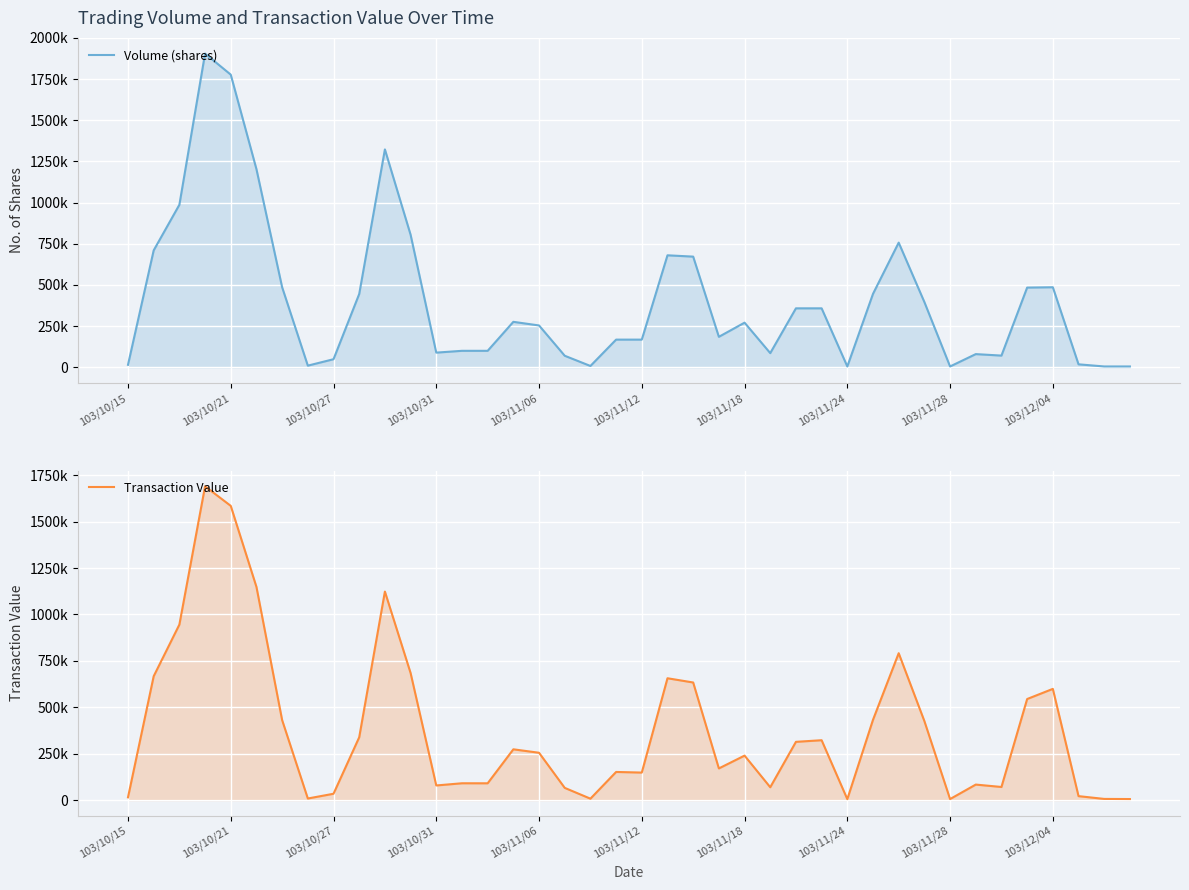

True or false: Volume (shares) and Transaction Value cross at least once.

True